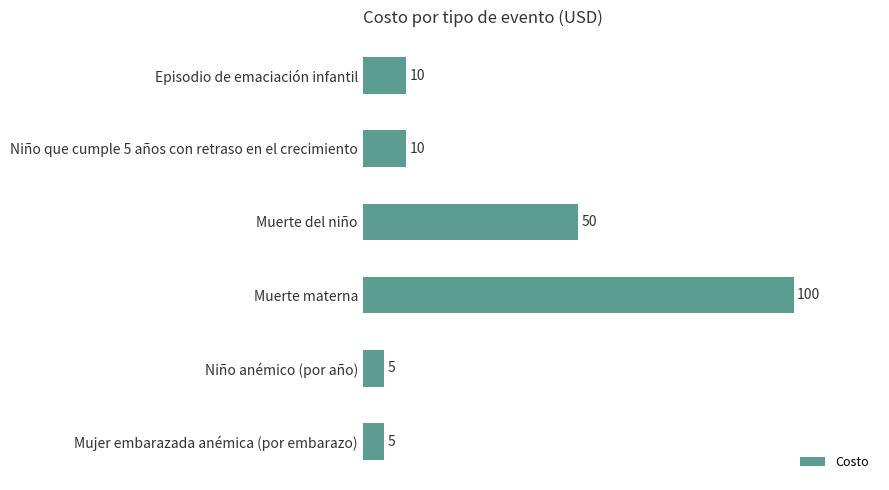

At which category does the chart reach its peak across all series?

Muerte materna